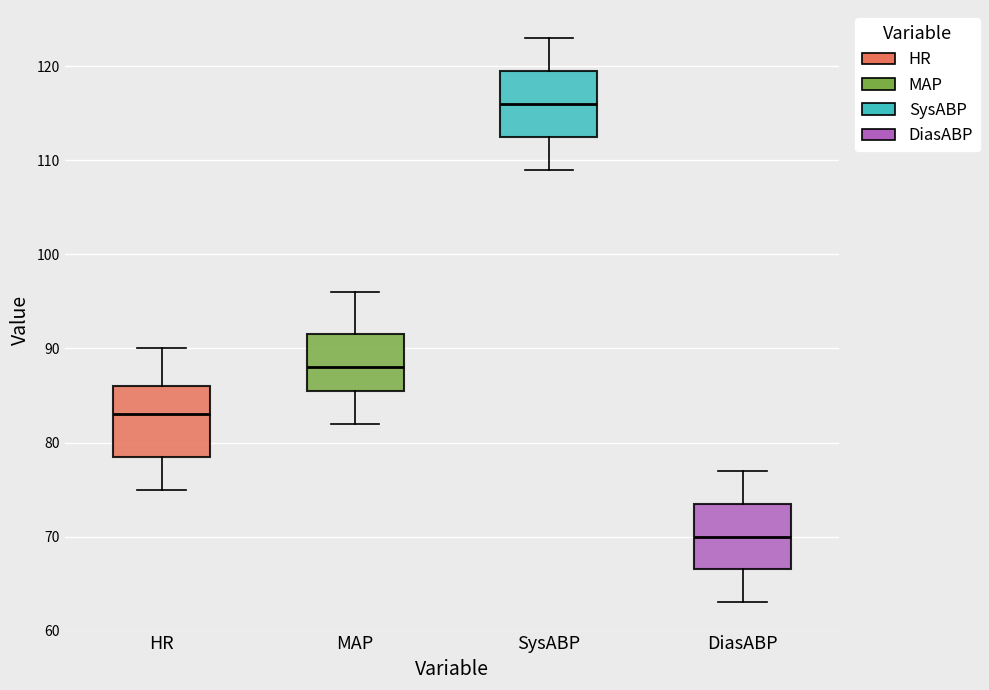

Reading left to right, transcribe this box plot: for each box, give where its median line is, the range the box spans, and where its two whiskers end, as read against the y-axis. The values are not printed on the chart, so give them approximately, as read against the axis.

HR: median 83, box 79 to 86, whiskers 75 to 90
MAP: median 88, box 86 to 92, whiskers 82 to 96
SysABP: median 116, box 113 to 120, whiskers 109 to 123
DiasABP: median 70, box 67 to 74, whiskers 63 to 77